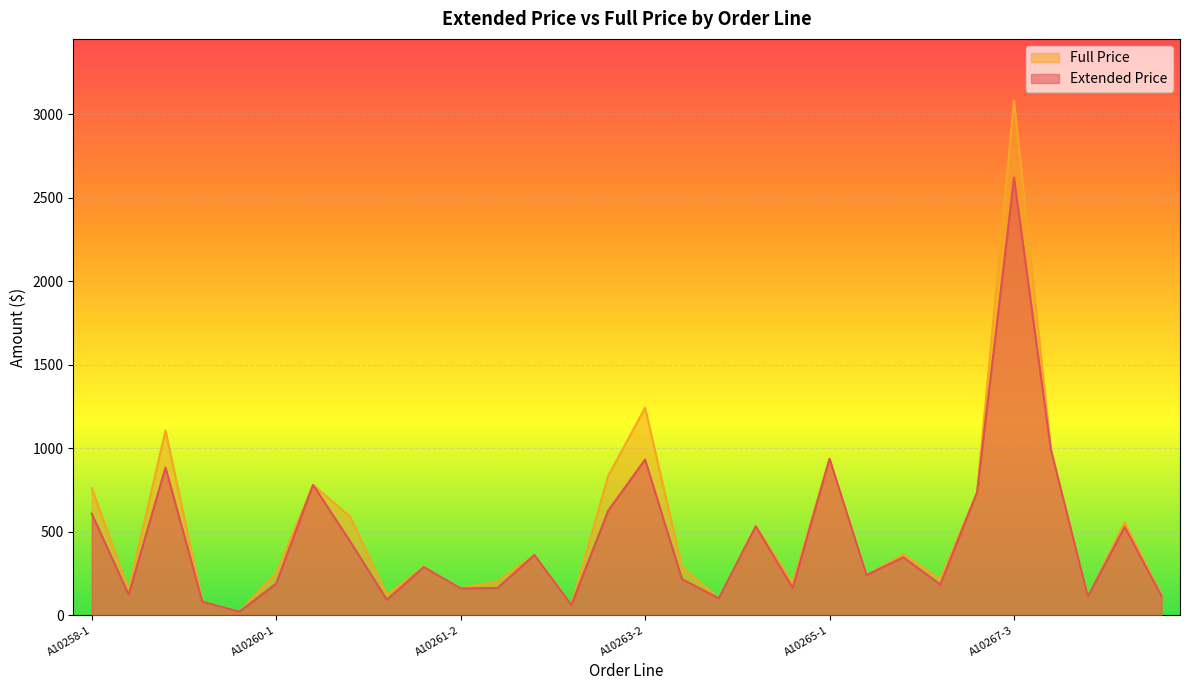

Rank the categories by Full Price value from highest to lowest.

A10267-3, A10263-2, A10258-3, A10268-1, A10265-1, A10263-1, A10260-2, A10258-1, A10267-2, A10260-3, A10269-1, A10264-1, A10266, A10262-2, A10261-1, A10263-3, A10260-1, A10265-2, A10267-1, A10262-1, A10264-2, A10261-2, A10258-2, A10260-4, A10269-2, A10268-2, A10263-4, A10259-1, A10262-3, A10259-2